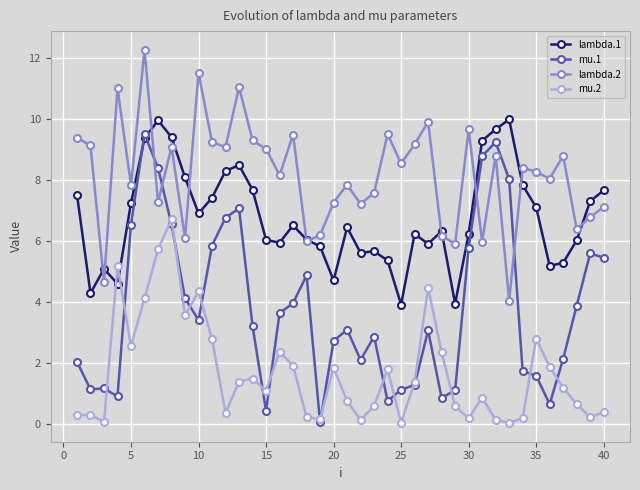

True or false: mu.2 and lambda.2 cross at least once.

False